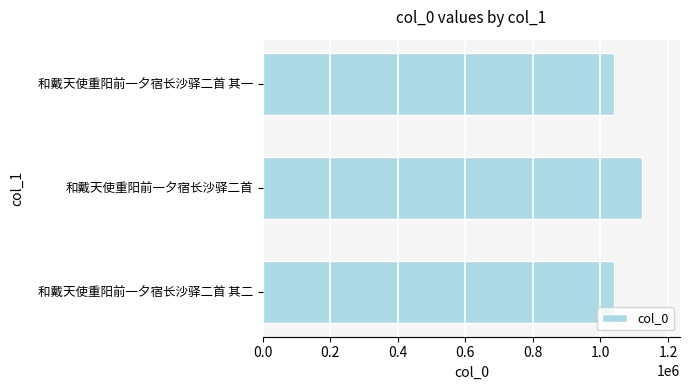

Are the bars grouped side by side (vs. stacked)?

No